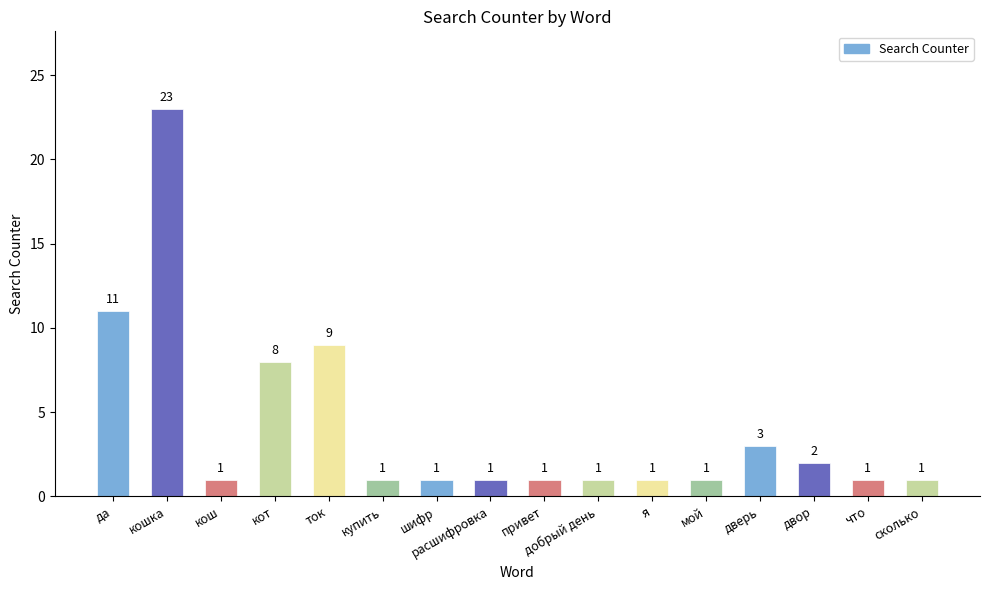

The value at добрый день is 1. True or false?

True